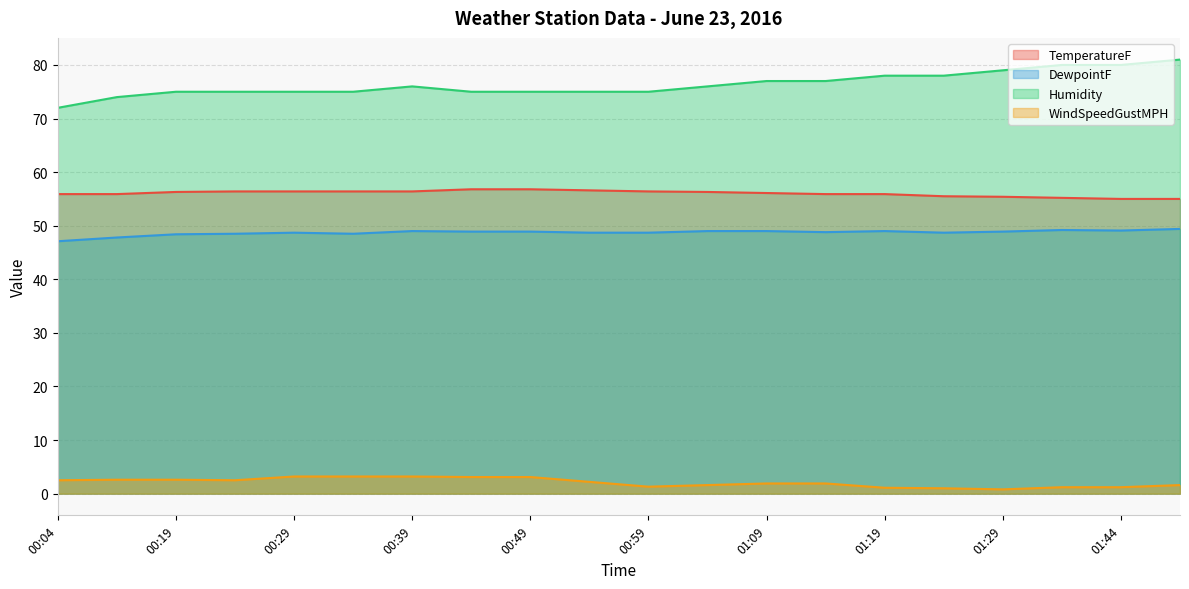

At which category does the chart reach its peak across all series?

01:49